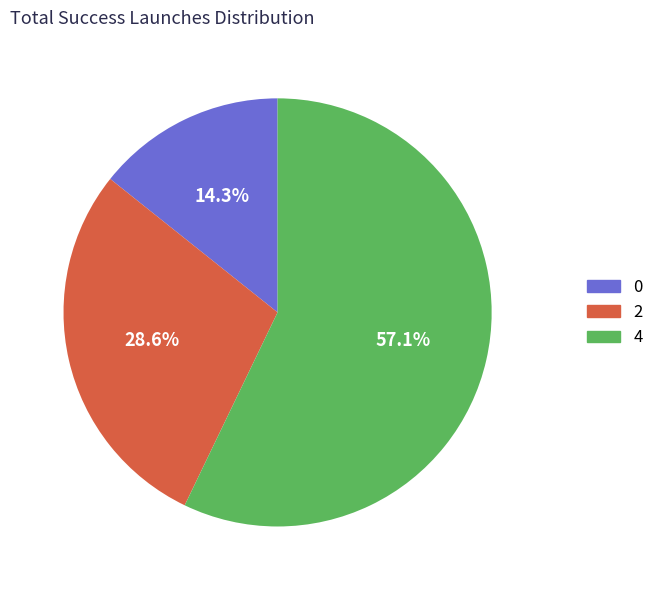

To the nearest percent, what portion does 0 represent?

14%